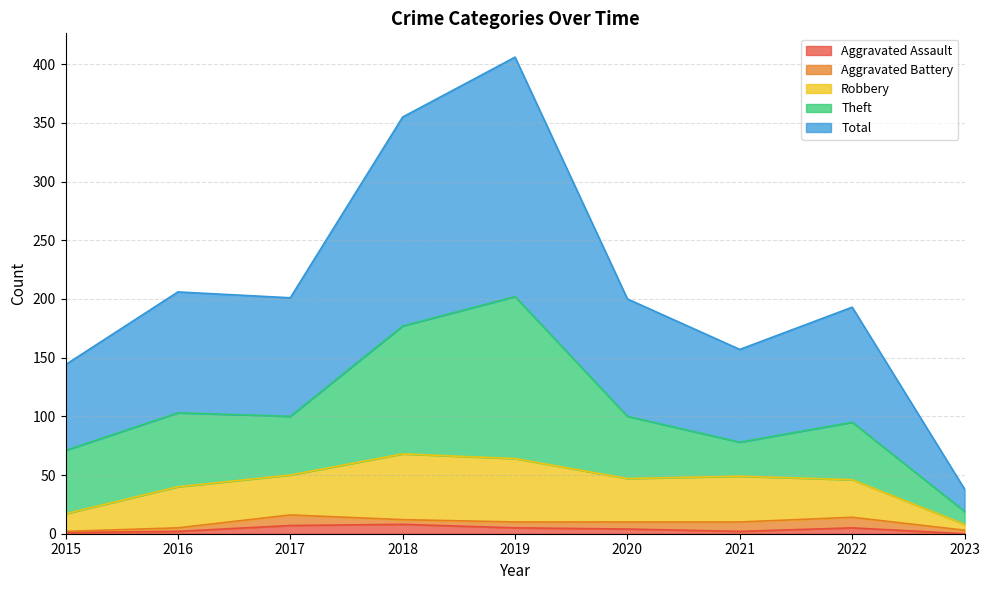

How many values in the Aggravated Assault series are below 4?

4